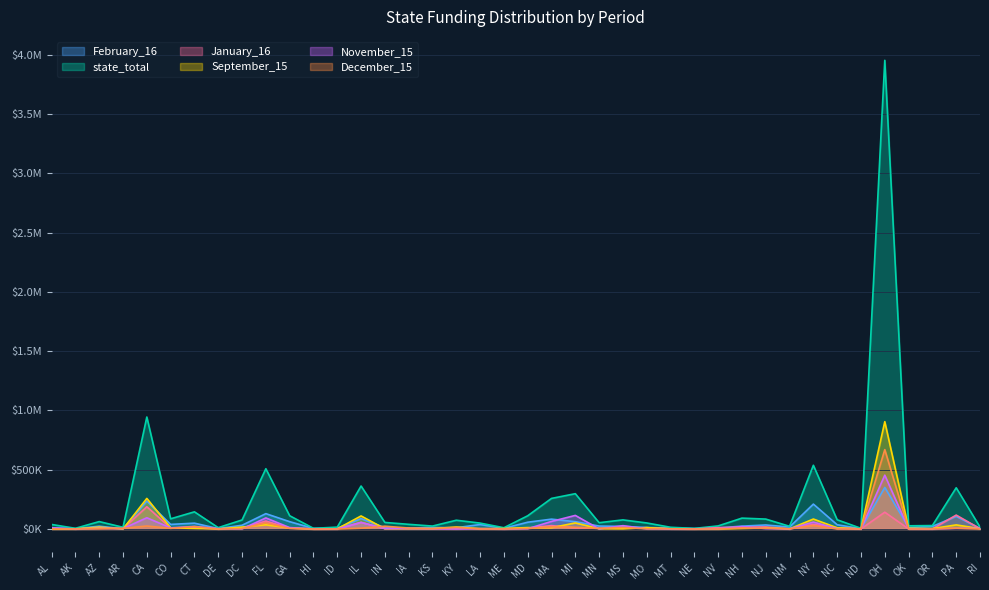

What is the average value of the state_total series?

218078.0